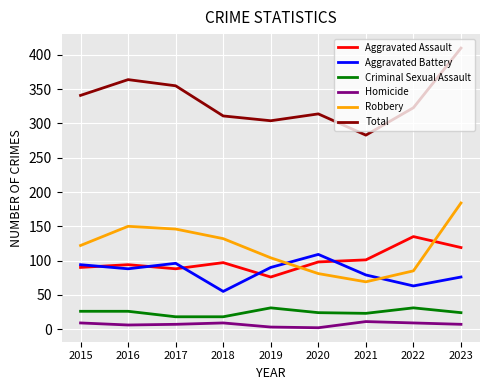

The Robbery series shows 35 at 2020. True or false?

False